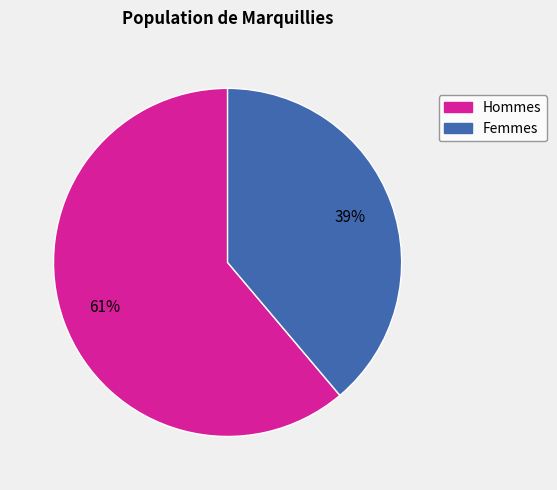

Which slice is the smallest?

Femmes